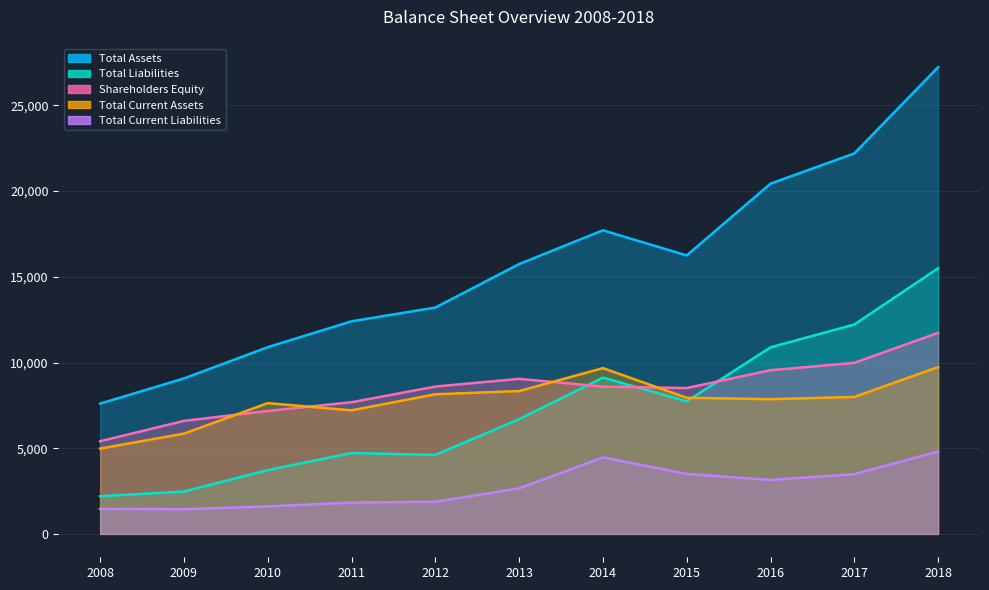

What is the sum of the Total Assets values at 2010 and 2018?

38124